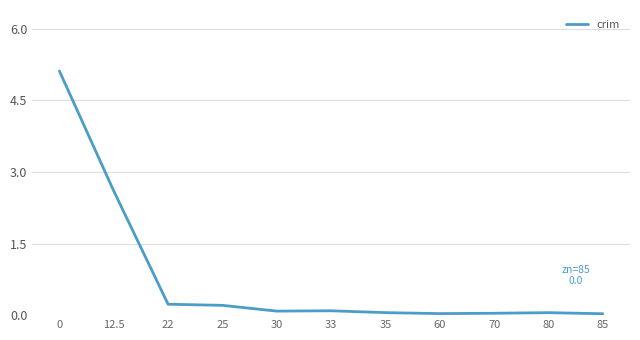

What is the change in value from 0 to 12.5?

-2.5